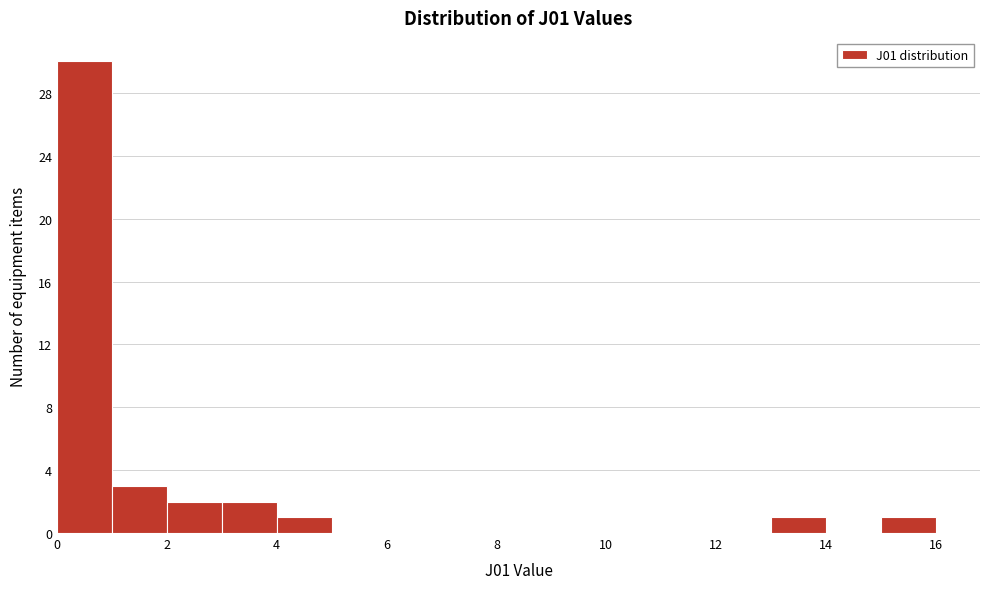

Reading left to right, list every bar in this chart as the range it spans on the x-axis followed by its height. The values are not printed on the chart, so give them approximately, as read against the axis.

0 to 1: 30
1 to 2: 3
2 to 3: 2
3 to 4: 2
4 to 5: 1
5 to 6: 0
6 to 7: 0
7 to 8: 0
8 to 9: 0
9 to 10: 0
10 to 11: 0
11 to 12: 0
12 to 13: 0
13 to 14: 1
14 to 15: 0
15 to 16: 1